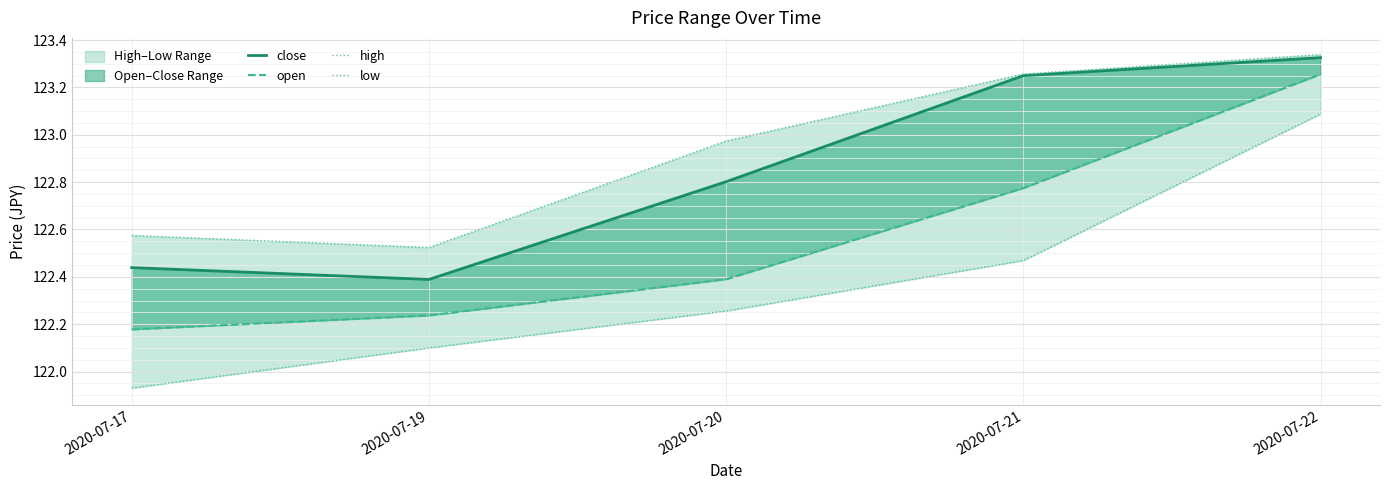

At which label does open reach its peak?

2020-07-22